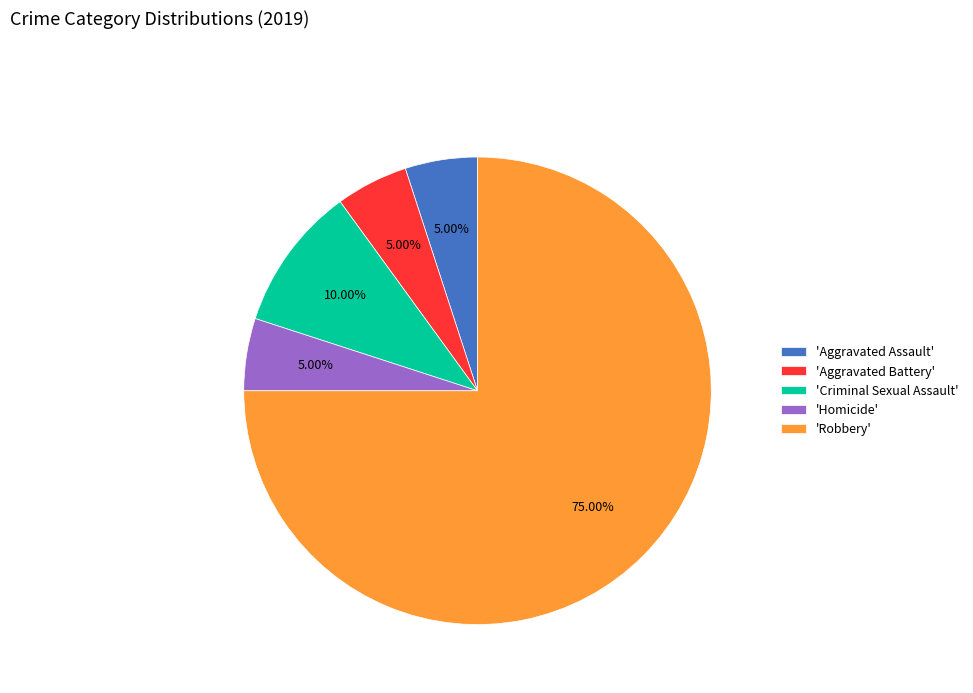

To the nearest percent, what is the average slice percentage?

20%